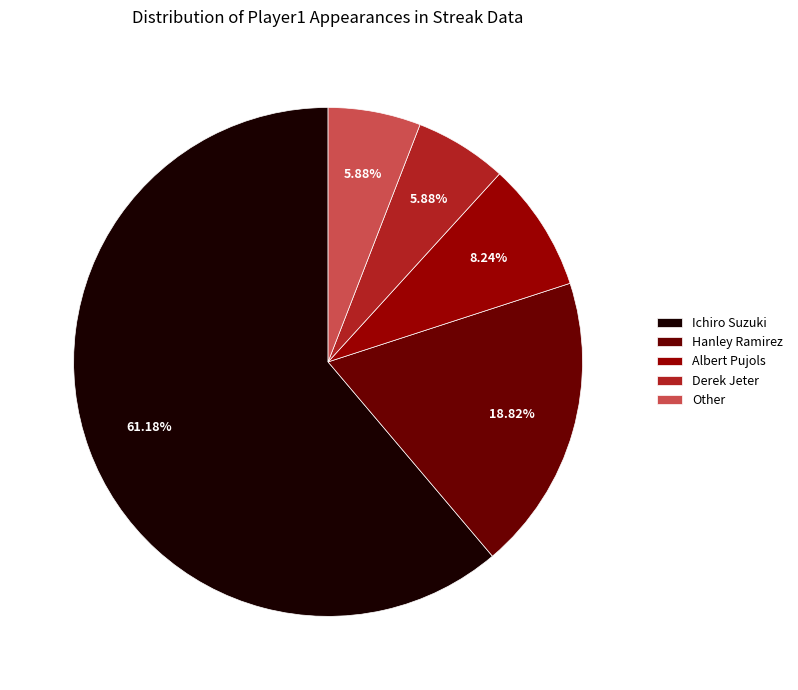

What portion of the pie excludes Albert Pujols?

91.8%